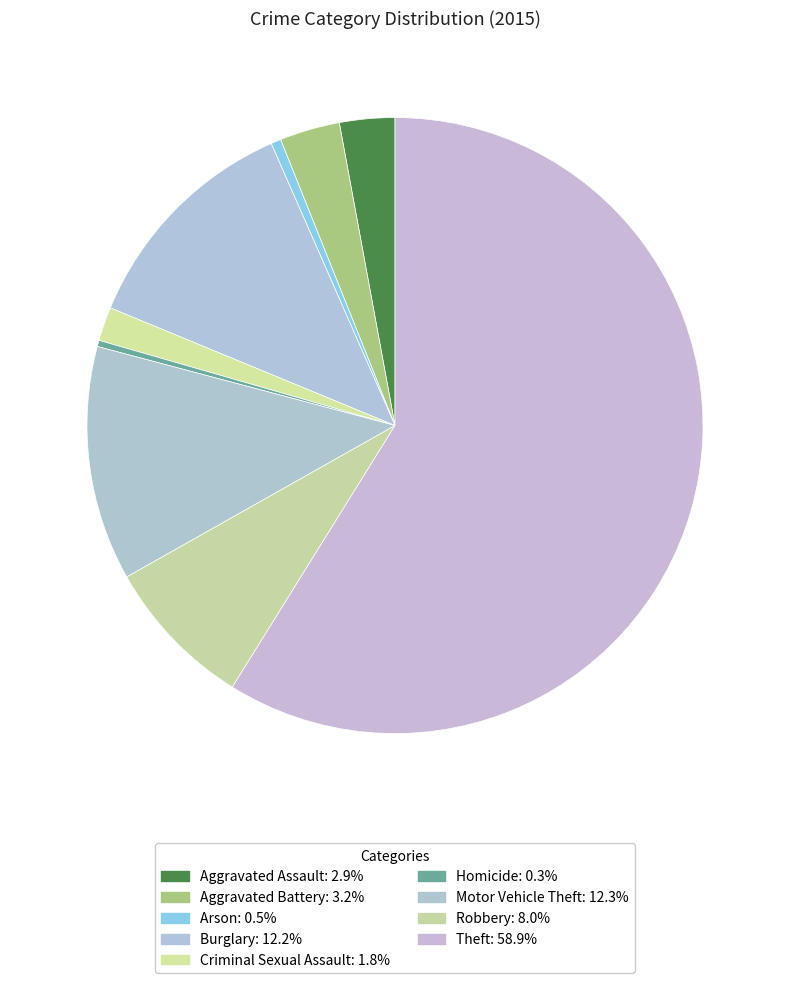

Which category has the smallest portion of the pie?

Homicide